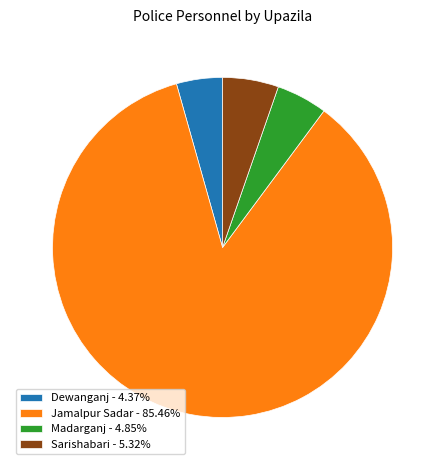

Is the sum of Jamalpur Sadar - 85.46% and Dewanganj - 4.37% greater than half?

Yes